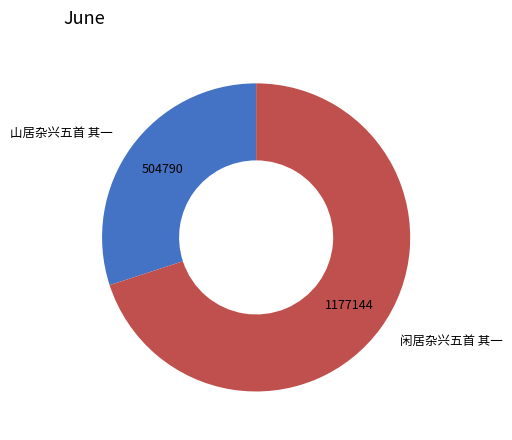

Combined, do 闲居杂兴五首 其一 and 山居杂兴五首 其一 account for over 50%?

Yes